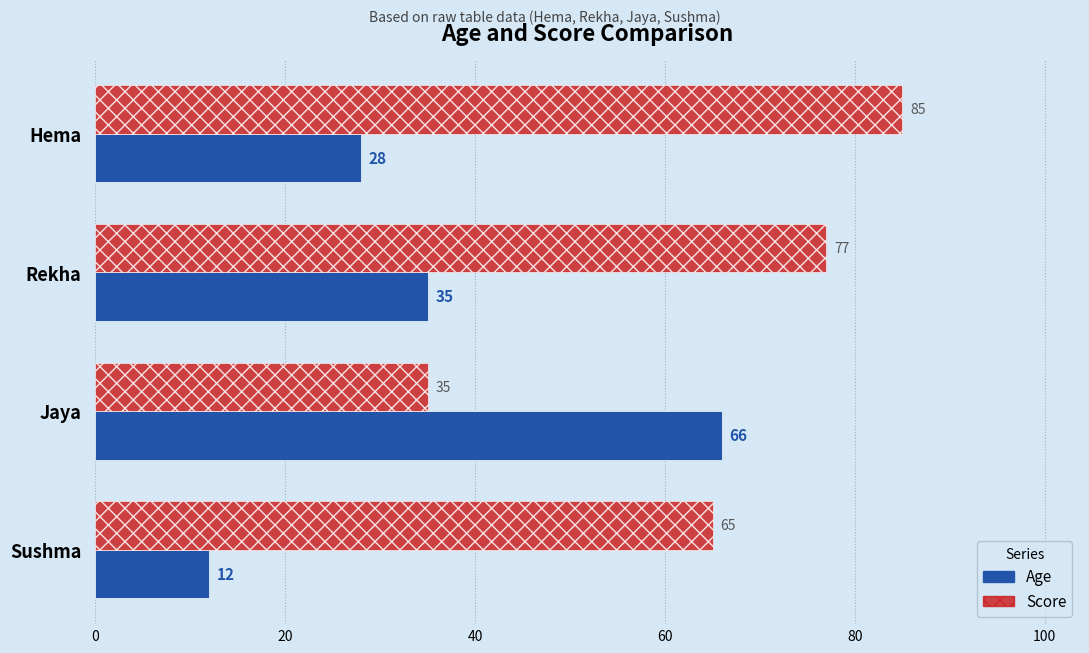

Is it true that Score equals 35 at Jaya?

True